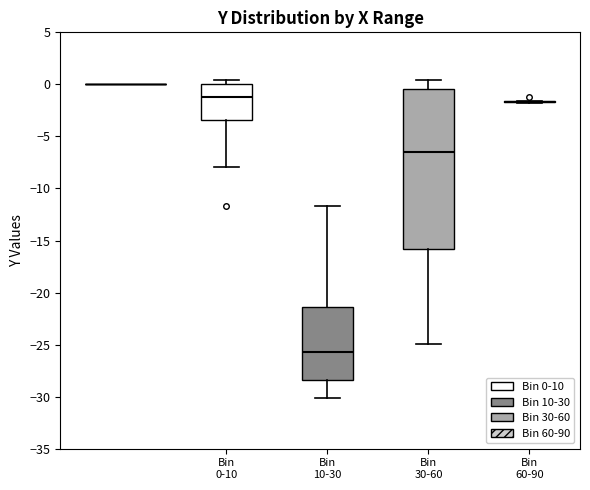

Reading left to right, read every box against the y-axis: the position of its median line, the range the box covers, and the ends of its whiskers. The values are not printed on the chart, so give them approximately, as read against the axis.

Bin 0-10: median -1.0, box -3.5 to 0.0, whiskers -8.0 to 0.5
Bin 10-30: median -25.5, box -28.5 to -21.5, whiskers -30.0 to -11.5
Bin 30-60: median -6.5, box -16.0 to -0.5, whiskers -25.0 to 0.5
Bin 60-90: box collapsed to a line at -1.5, whiskers -2.0 to -1.5